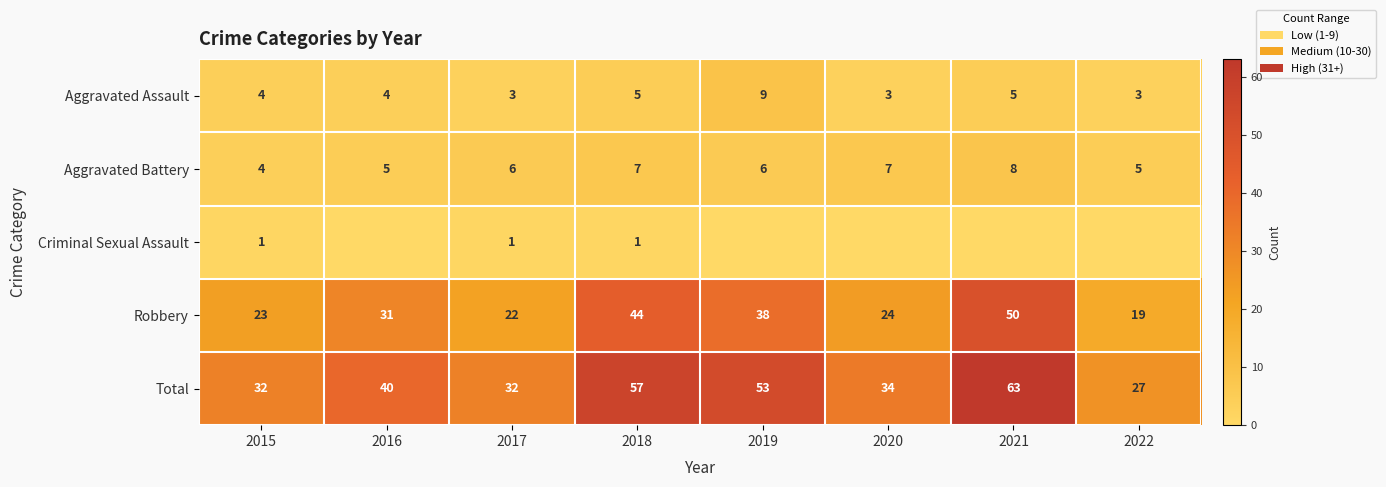

How many data points does each series have?

8